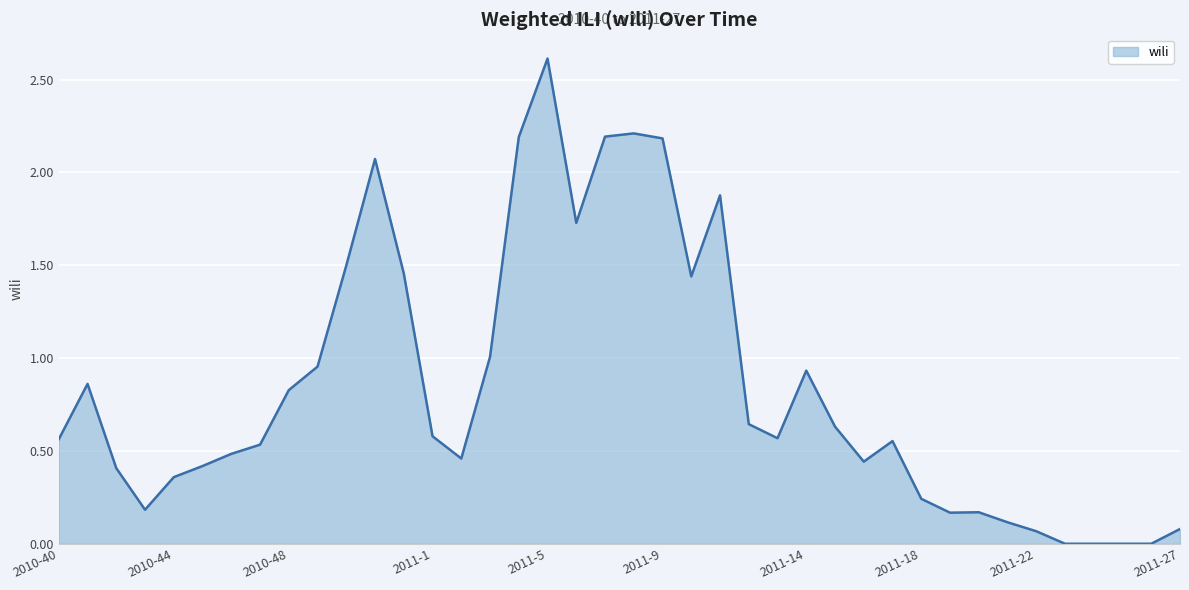

What is the difference between the maximum and minimum values?

2.6